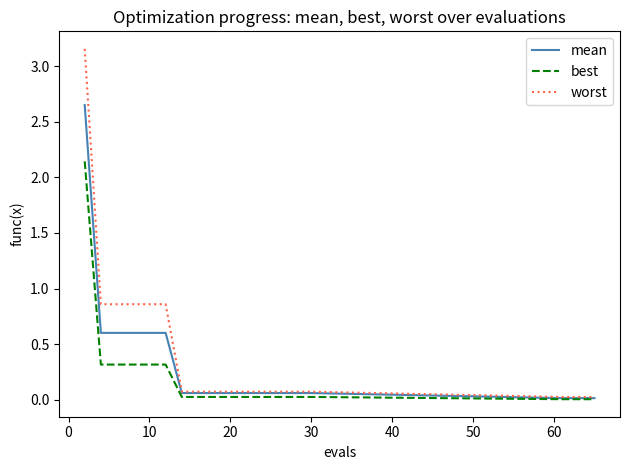

Which series has the largest range (max minus min)?

worst